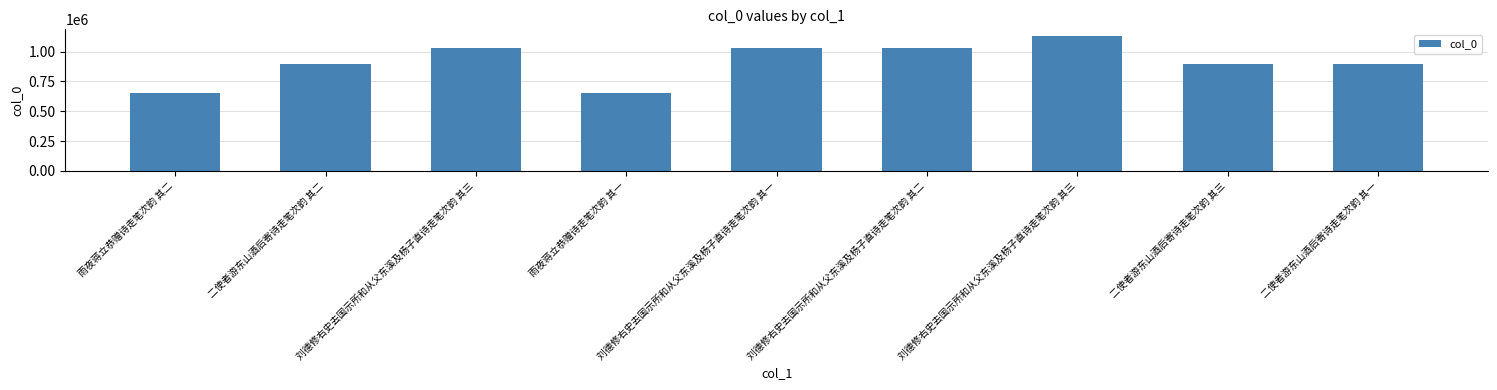

Which category has the highest value across all series?

刘德修右史去国示所和从父东溪及杨子直诗走笔次韵 其三